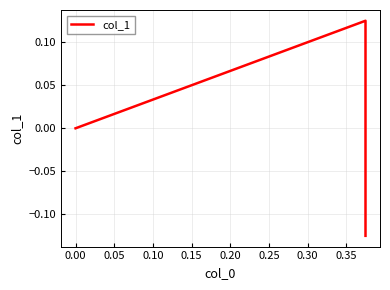

How many values are below 0?

1